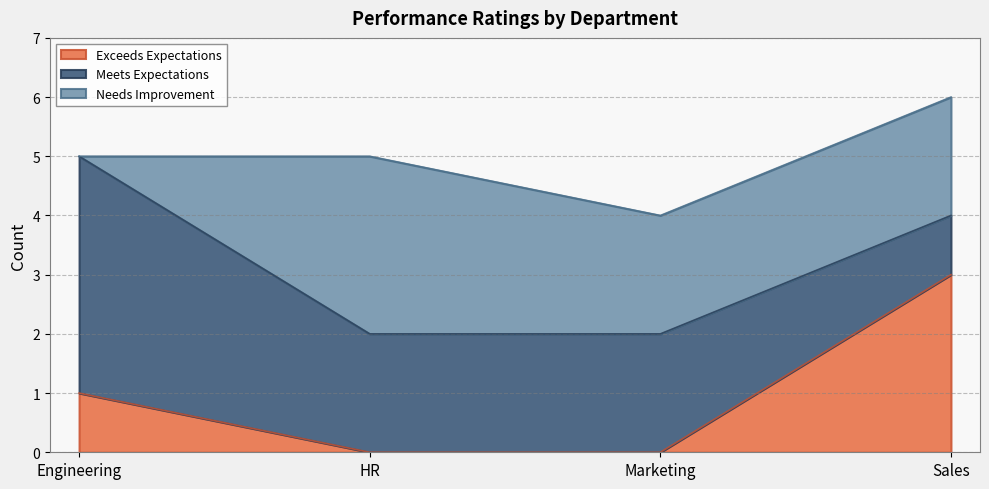

At which category is the sum across all series the highest?

Sales